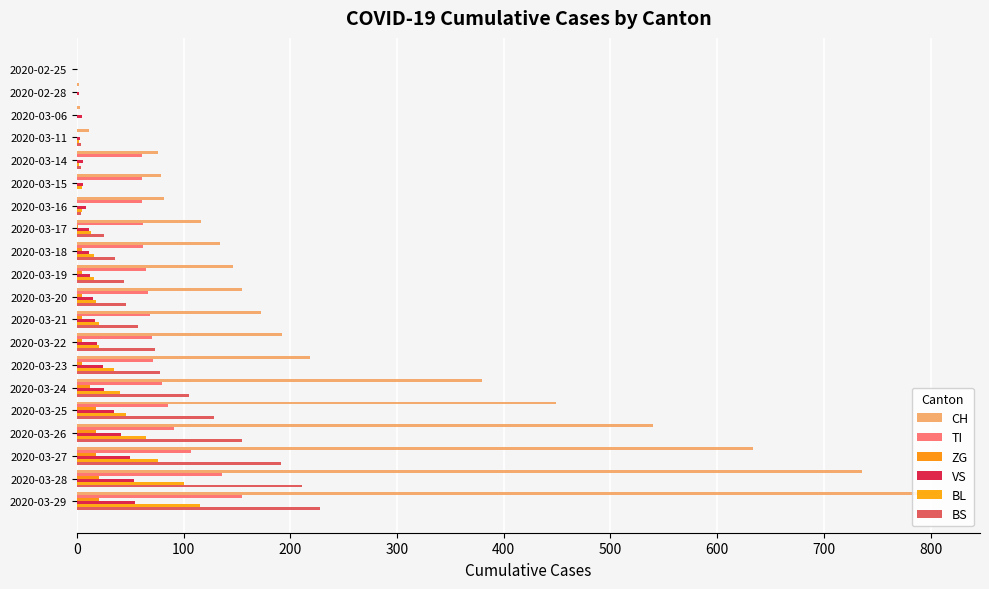

Where is BL nearest to the value 57?

2020-03-26